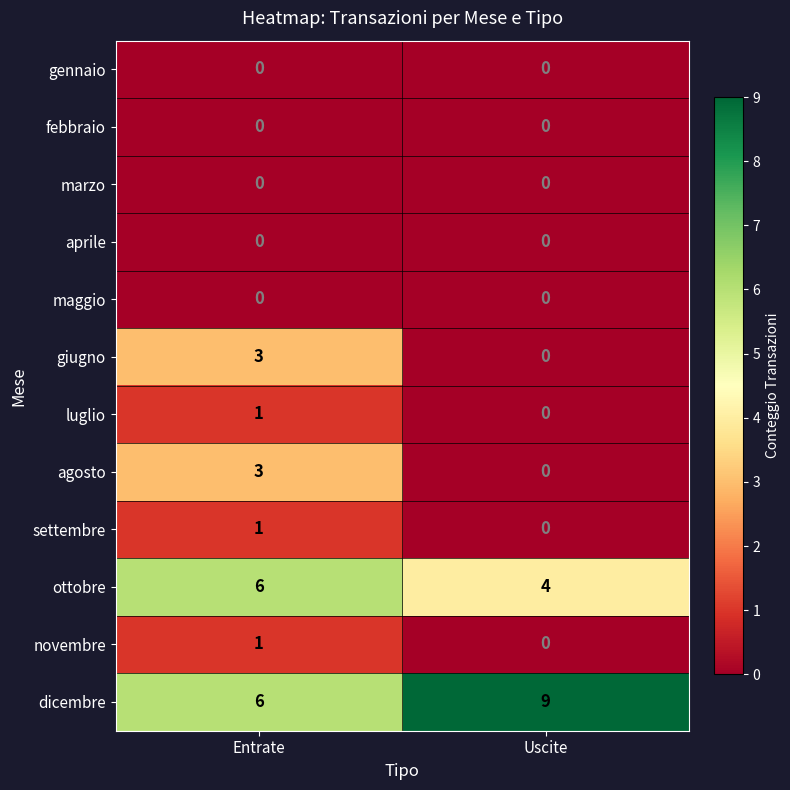

List the labels in order of ottobre value, largest first.

Entrate, Uscite